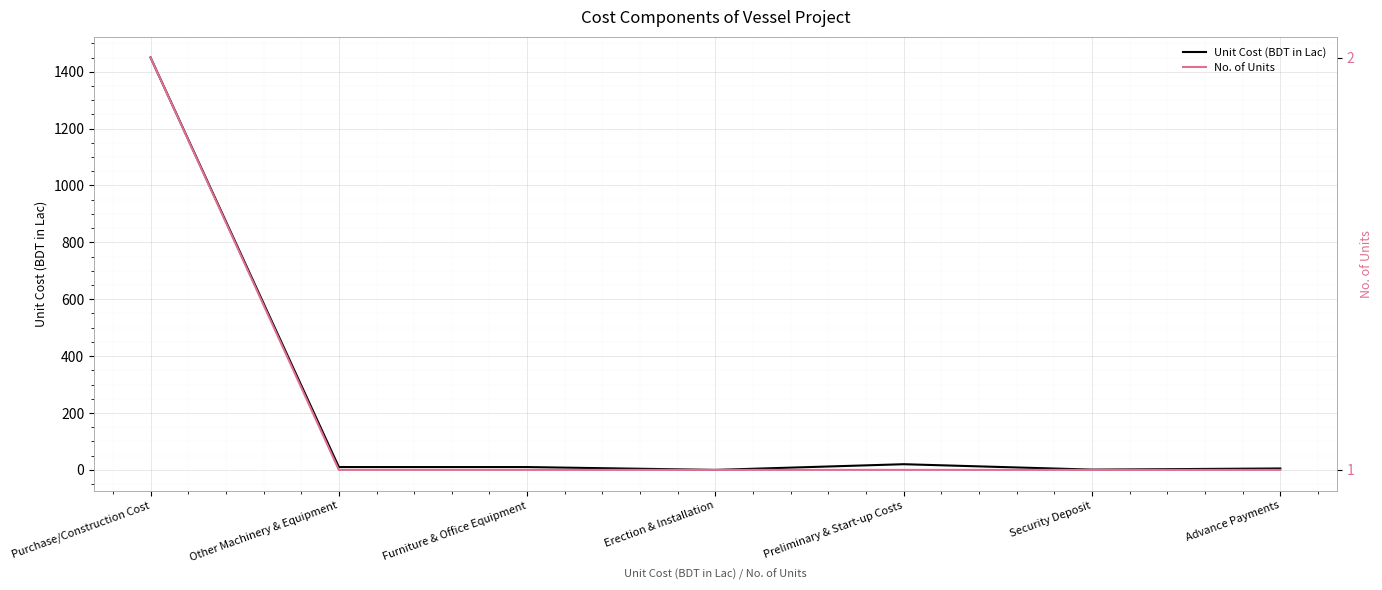

Between which two adjacent categories do No. of Units and Unit Cost (BDT in Lac) first intersect?

Furniture & Office Equipment and Erection & Installation